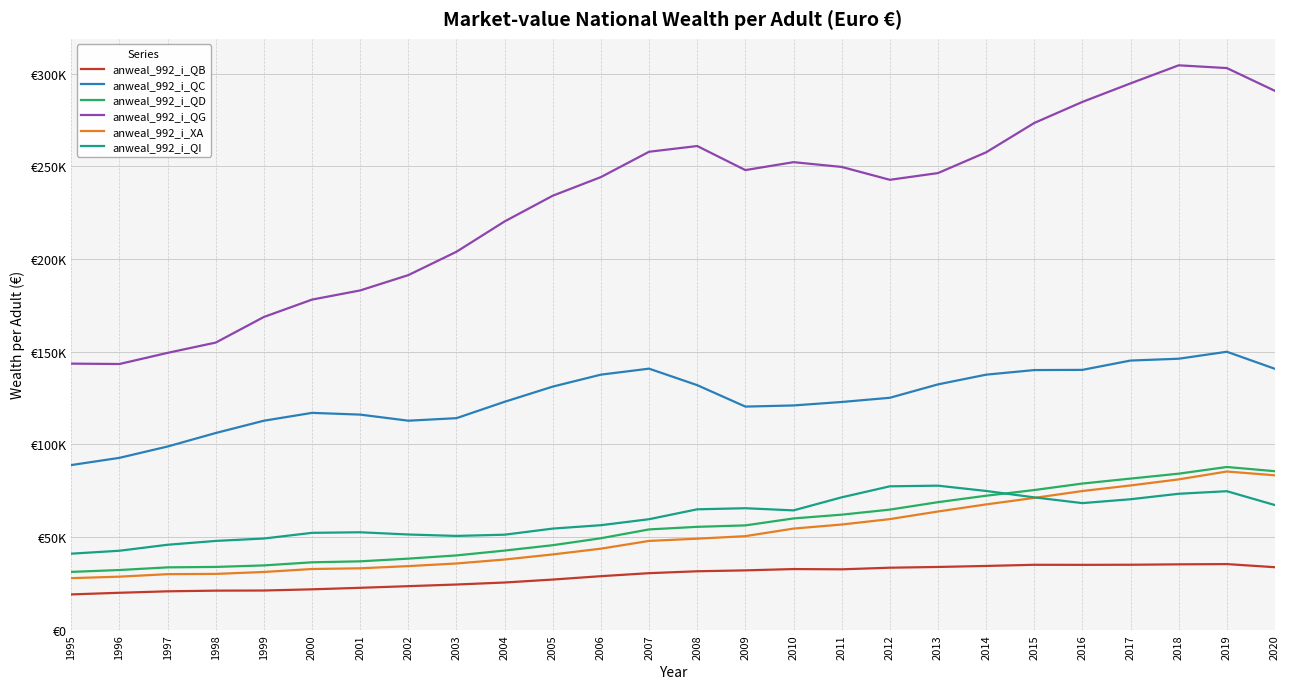

True or false: anweal_992_i_QC has a value of 131200.0 at 2005.

True